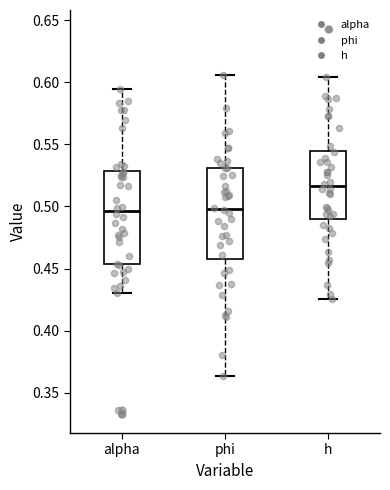

Reading left to right, transcribe this box plot: for each box, give where its median line is, the range the box spans, and where its two whiskers end, as read against the y-axis. The values are not printed on the chart, so give them approximately, as read against the axis.

alpha: median 0.495, box 0.455 to 0.530, whiskers 0.430 to 0.595
phi: median 0.500, box 0.460 to 0.530, whiskers 0.365 to 0.605
h: median 0.515, box 0.490 to 0.545, whiskers 0.425 to 0.605